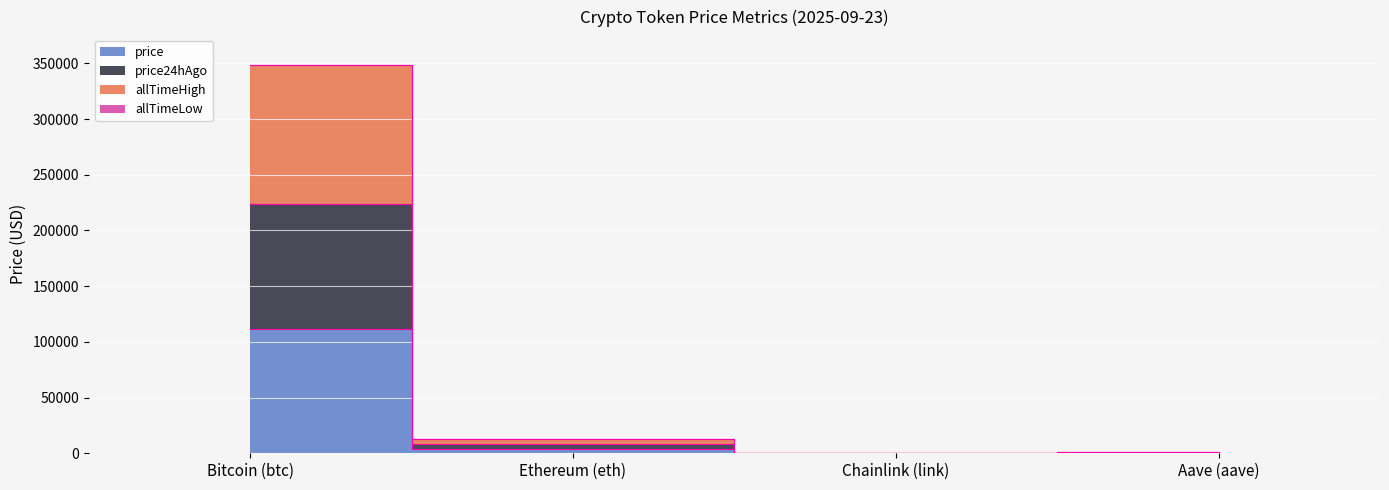

True or false: price24hAgo and allTimeHigh cross at least once.

False